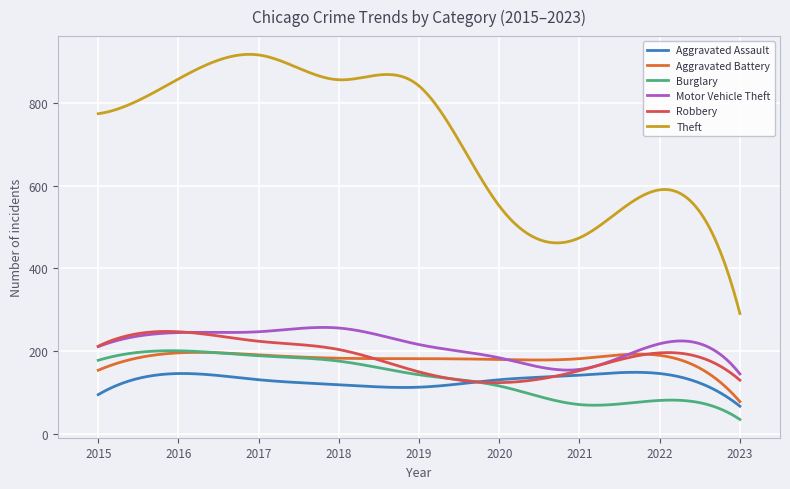

True or false: Aggravated Battery and Theft intersect in this chart.

False